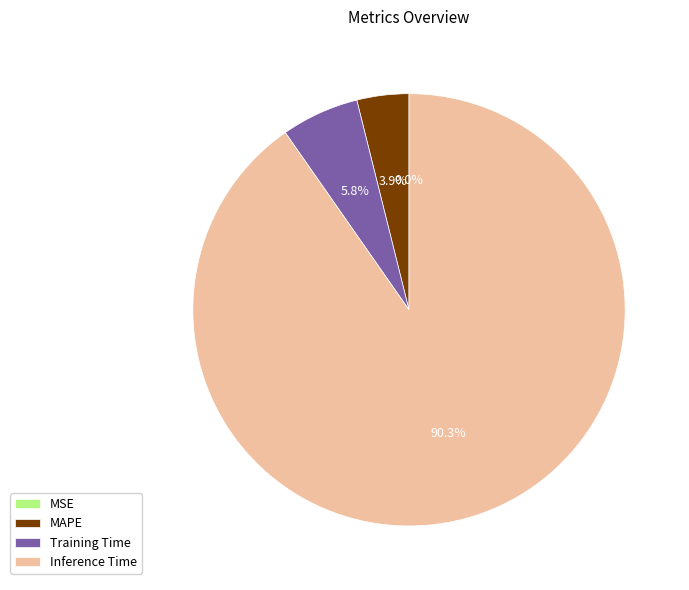

What percentage is the Training Time slice, to the nearest percent?

6%